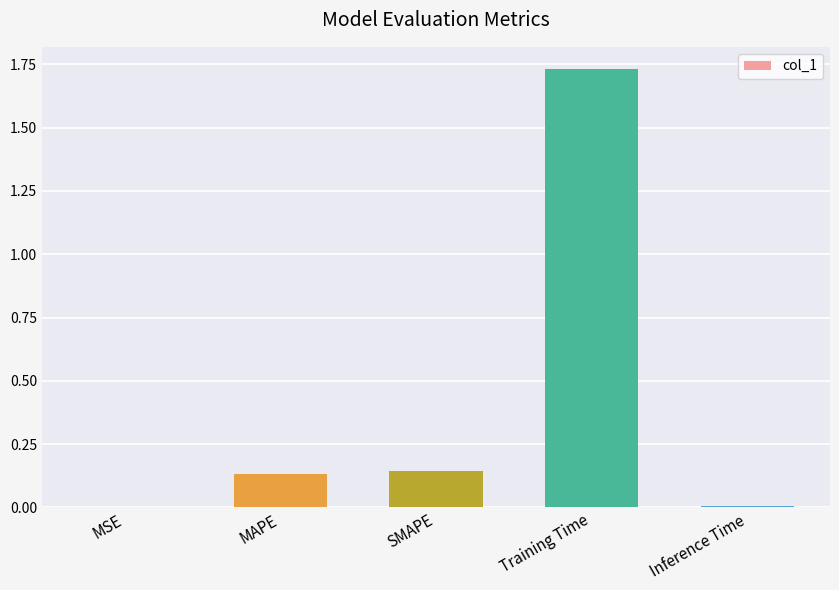

True or false: the data shows 3.0 at Training Time.

False